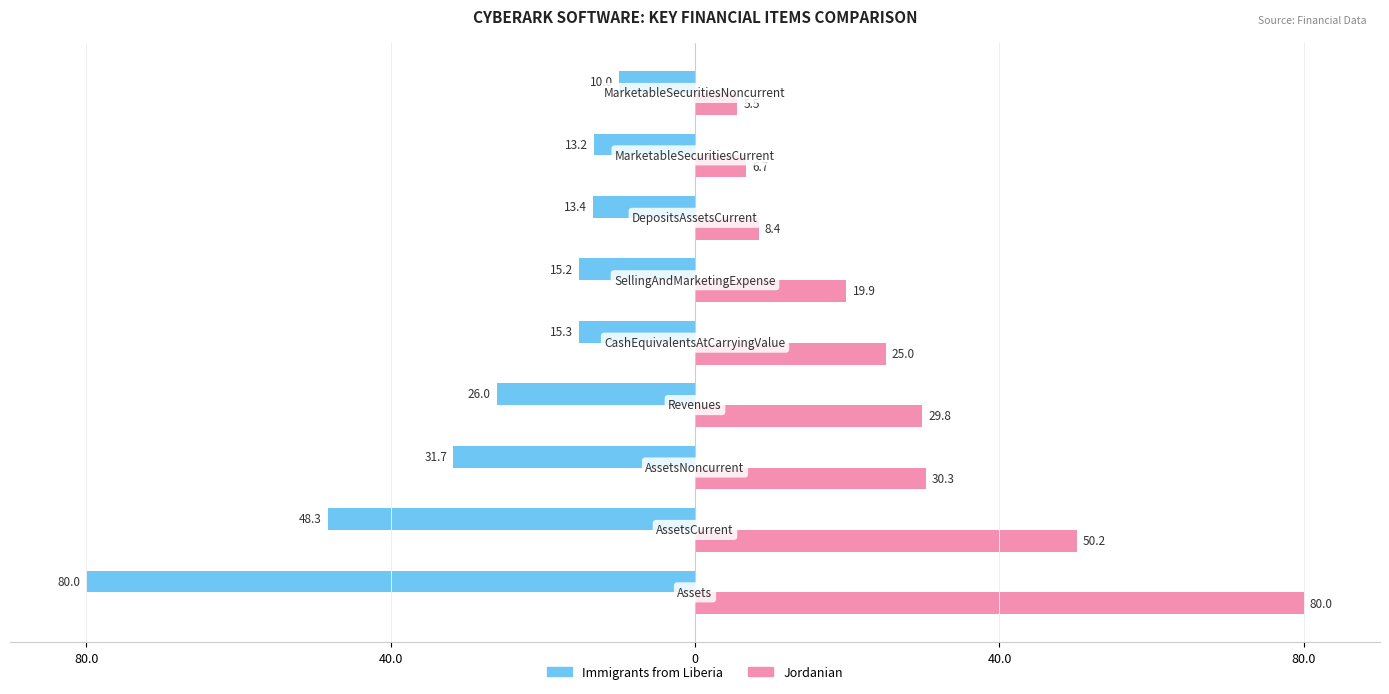

What are all the series names shown in the legend?

Immigrants from Liberia, Jordanian